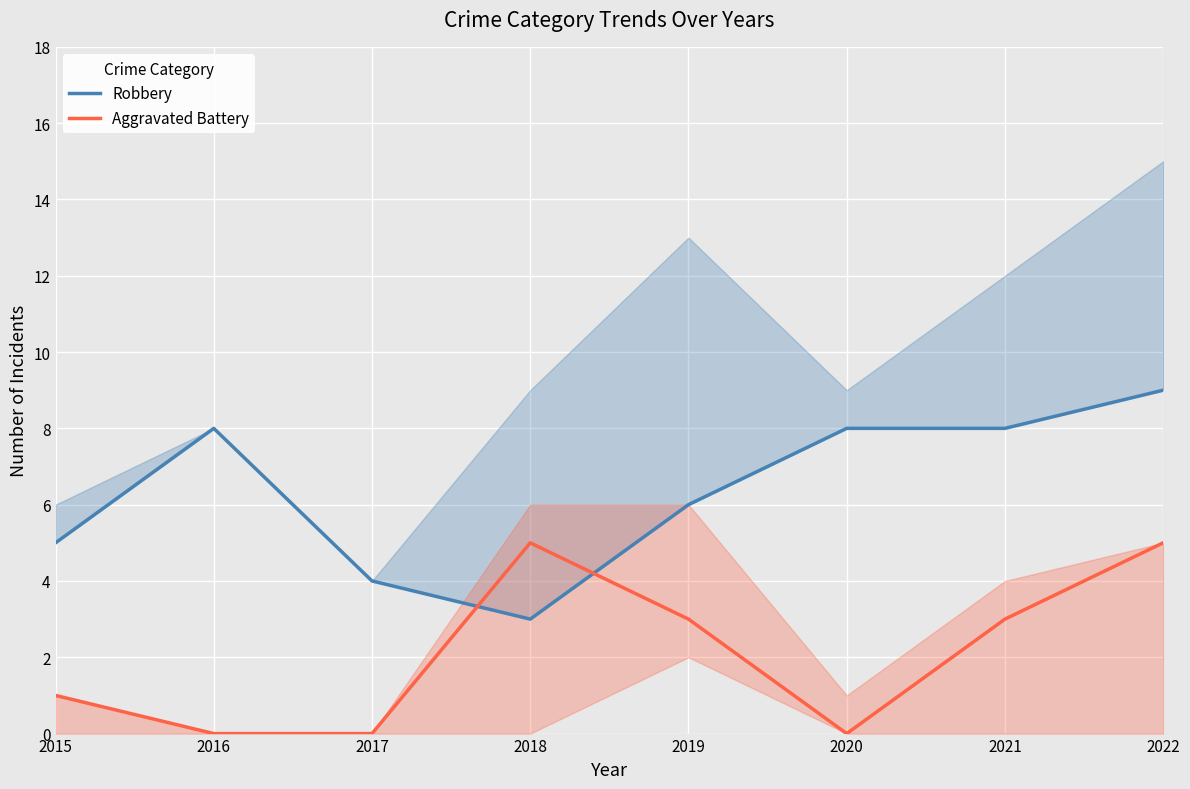

What is the difference between the highest and lowest values at 2020?

8